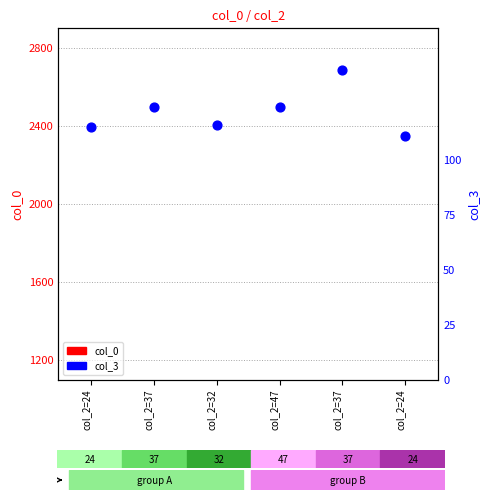

Which series has the largest Y range (max minus min)?

col_0